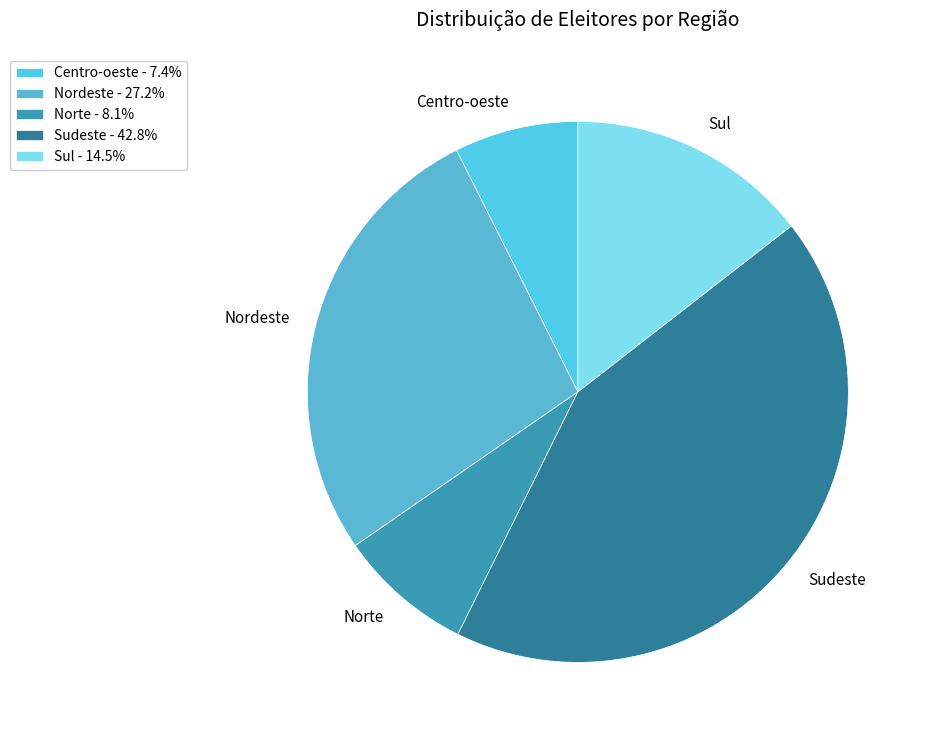

The Norte slice represents 8% of the pie. True or false?

True